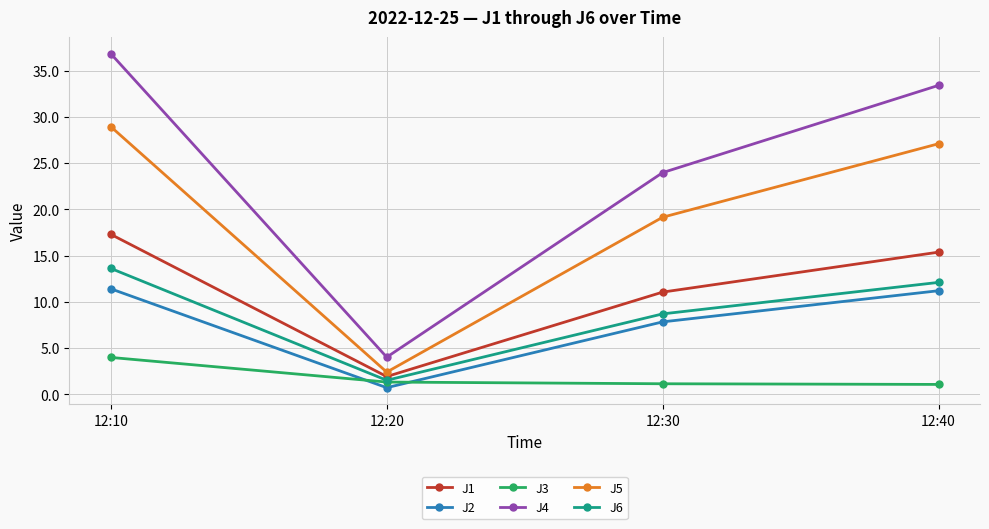

What are all the series names shown in the legend?

J1, J2, J3, J4, J5, J6